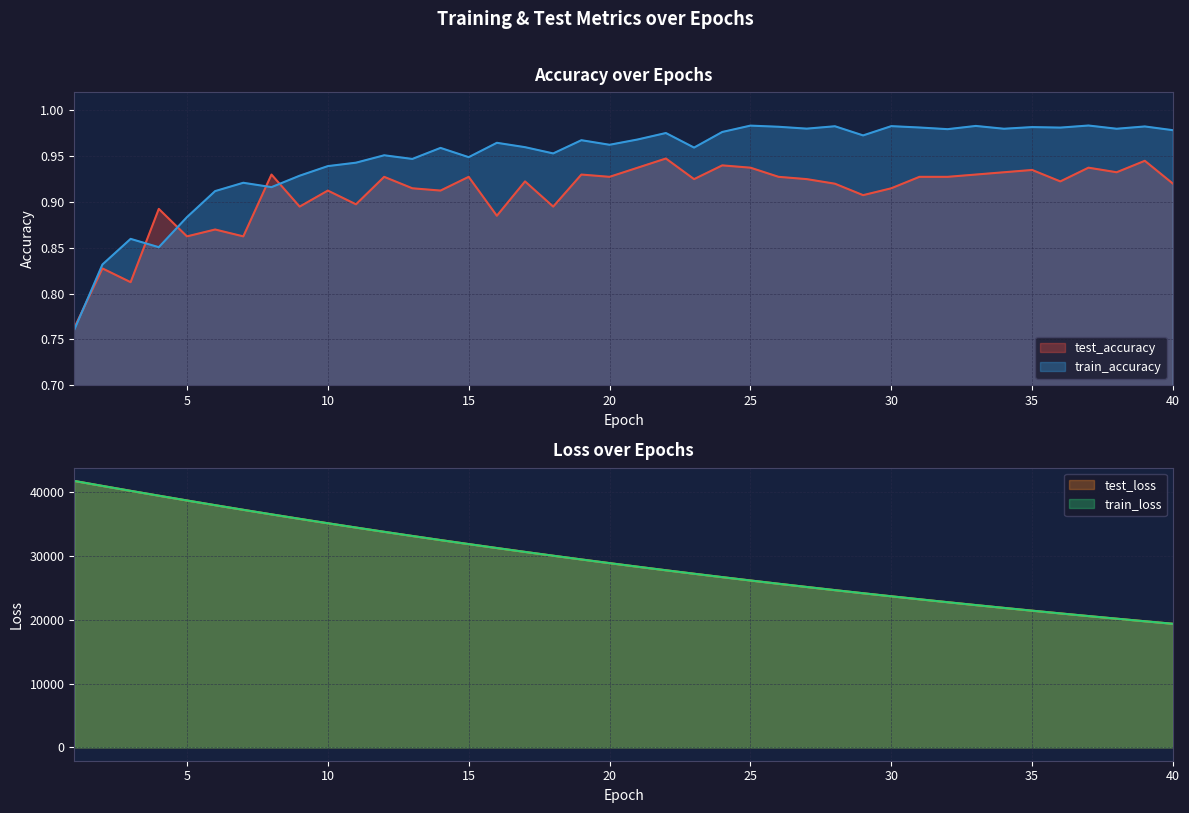

How many interior local valleys does the test_accuracy series have?

13